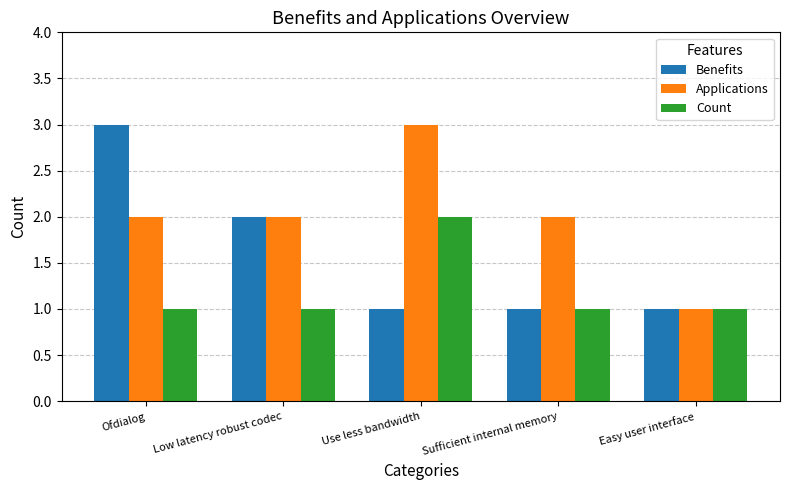

Is the value of Applications at Use less bandwidth greater than the value of Count at Easy user interface?

Yes